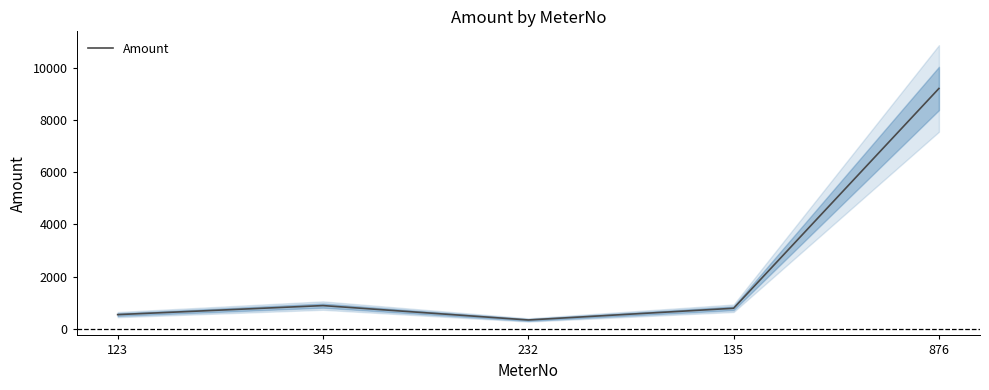

Is it true that the value at 232 is 235?

False